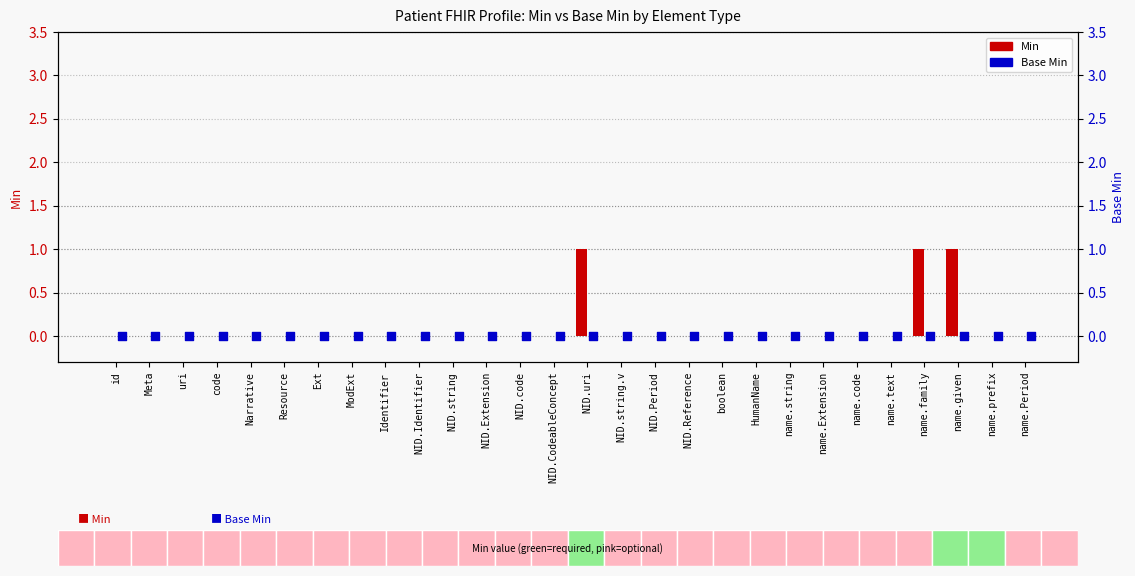

Which series reaches the minimum Y coordinate?

Min